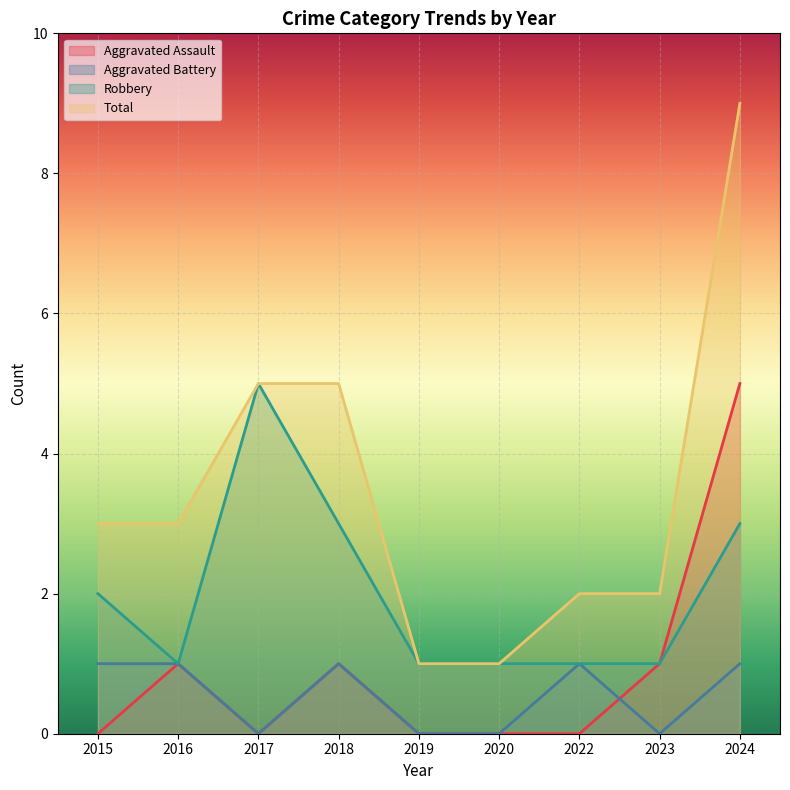

At how many categories does at least one series exceed 0?

9